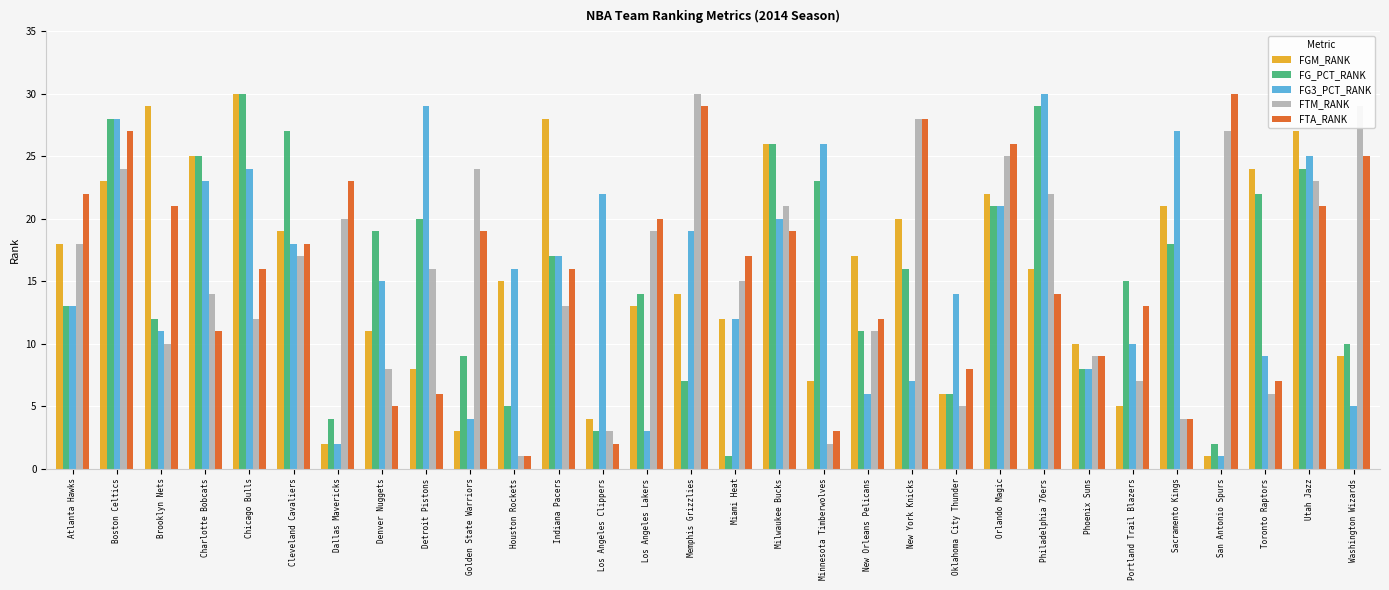

Read the FTM_RANK value at Toronto Raptors, to the nearest 10.

10